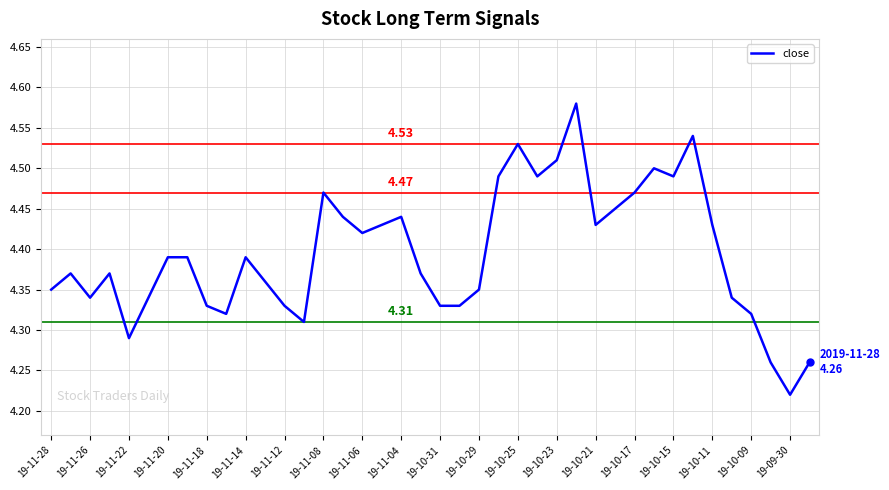

How many lines are shown in the chart?

1